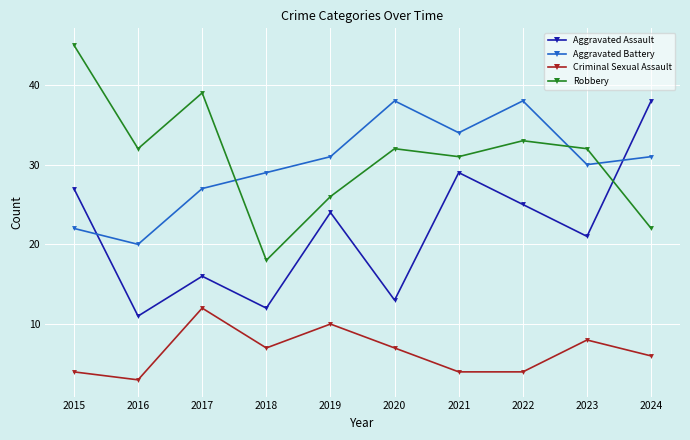

True or false: Criminal Sexual Assault and Aggravated Battery cross at least once.

False